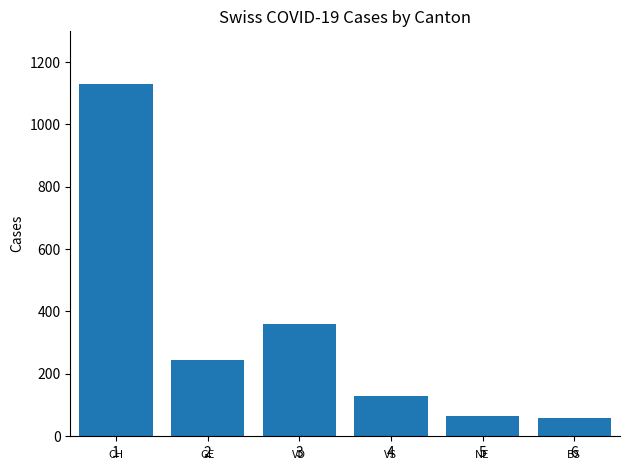

What is the value of the 4th bar from the left?

128